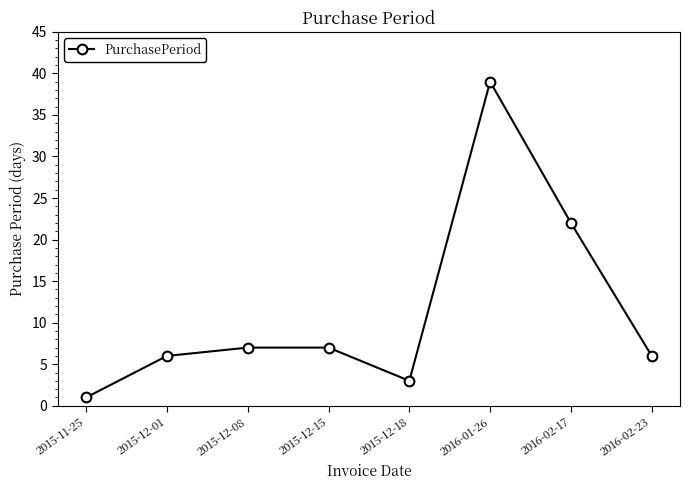

Where is the data nearest to the value 20?

2016-02-17